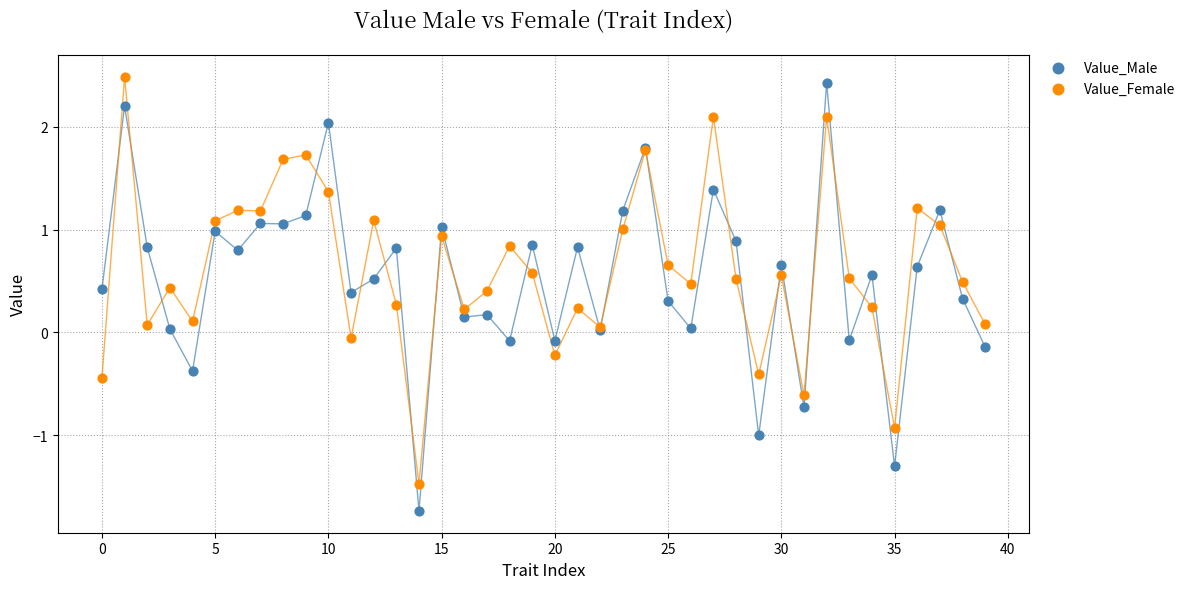

Which series has the widest spread of Y values?

Value_Male